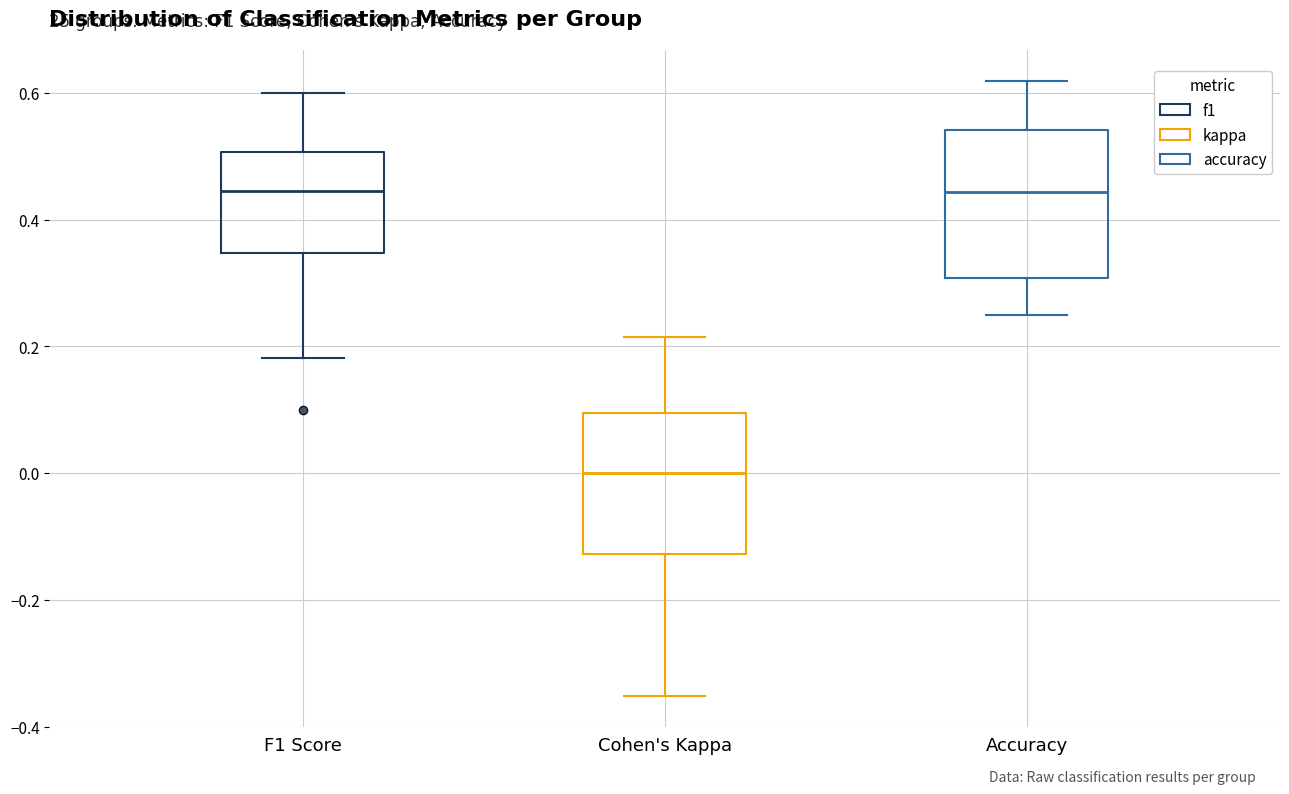

Which box has the lowest median line?

Cohen's Kappa